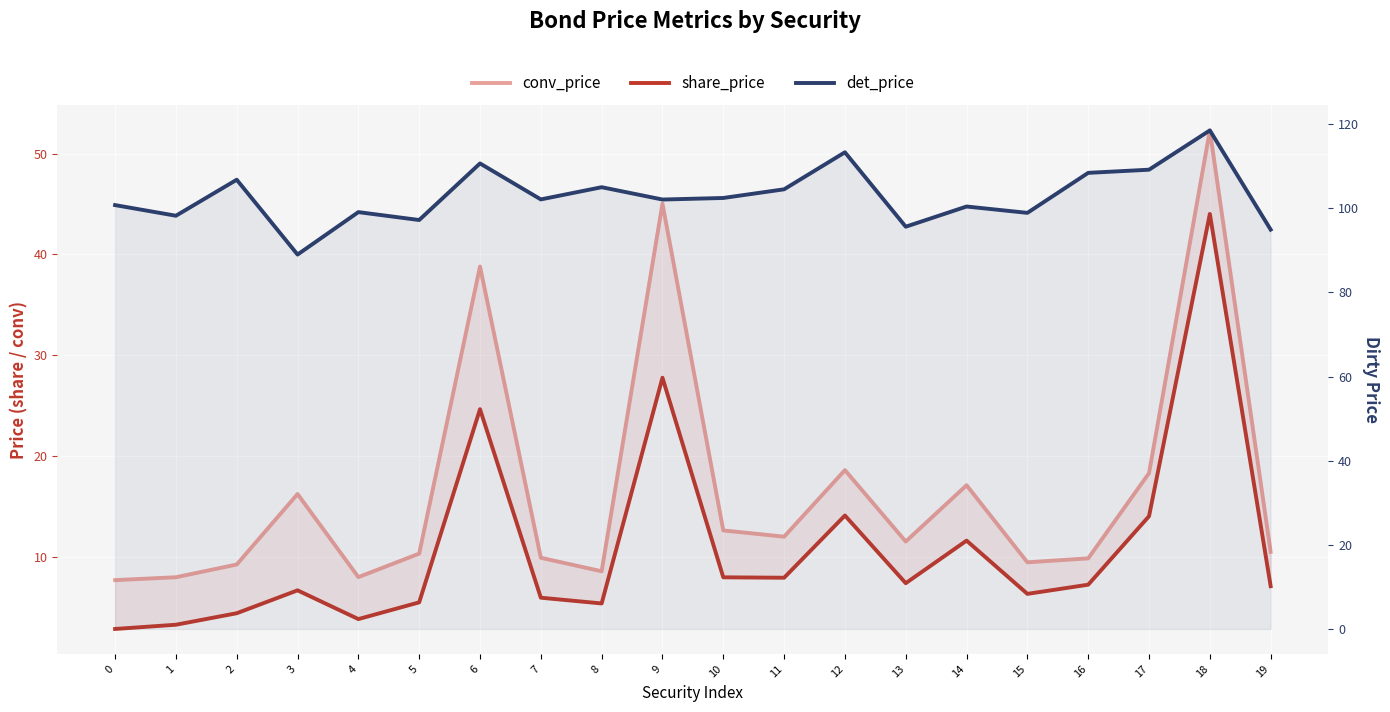

At 2, list the series in order from smallest to largest.

share_price, conv_price, det_price